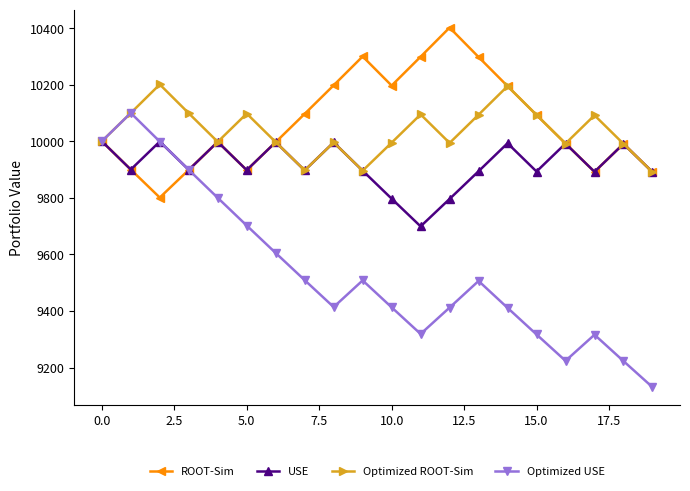

Which series has the largest range (max minus min)?

Optimized USE